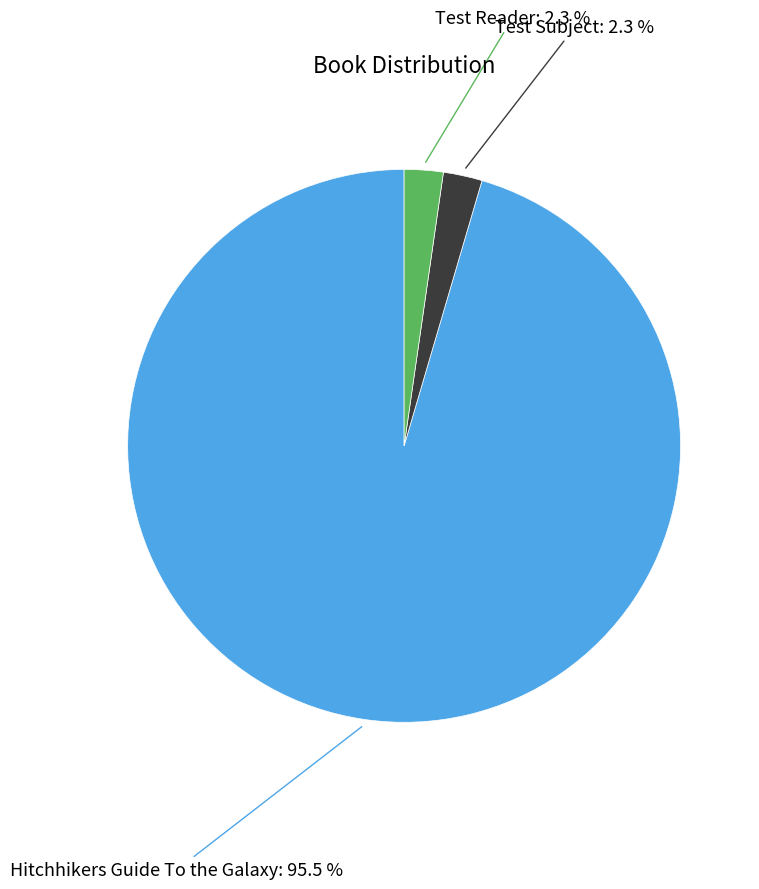

Combined, what portion of the pie is Hitchhikers Guide To the Galaxy and Test Reader?

97.7%